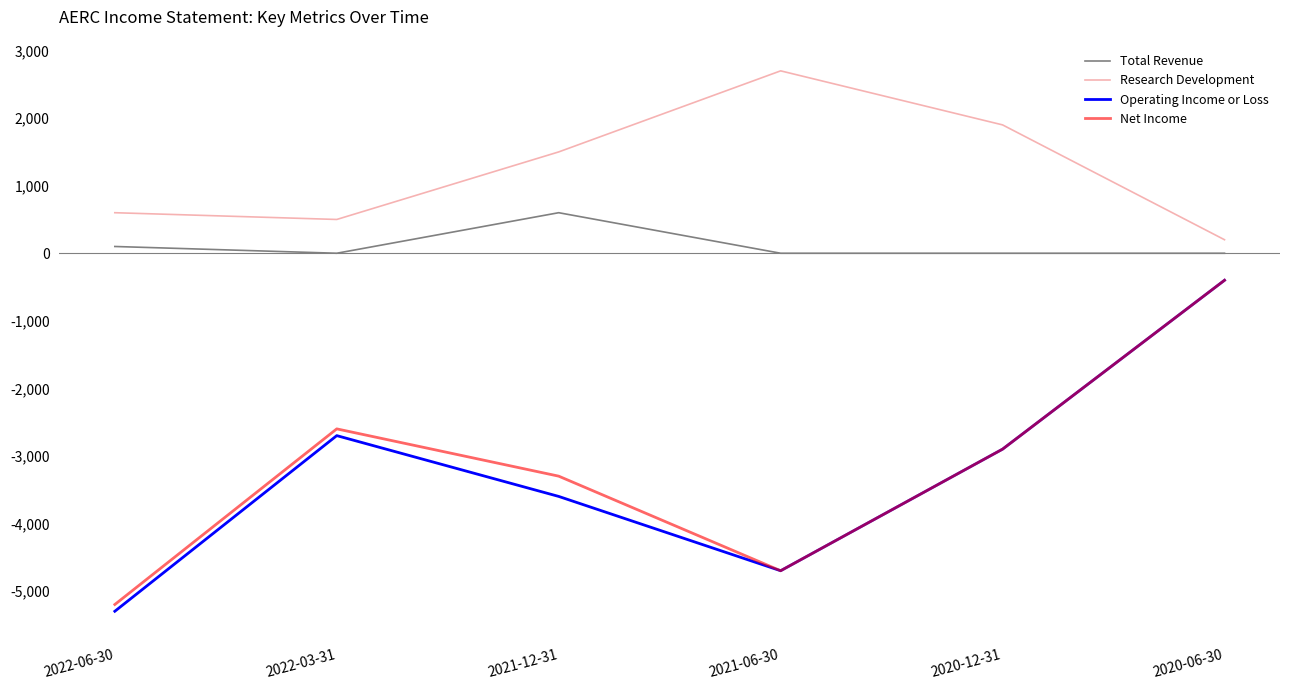

True or false: Research Development and Total Revenue intersect in this chart.

False